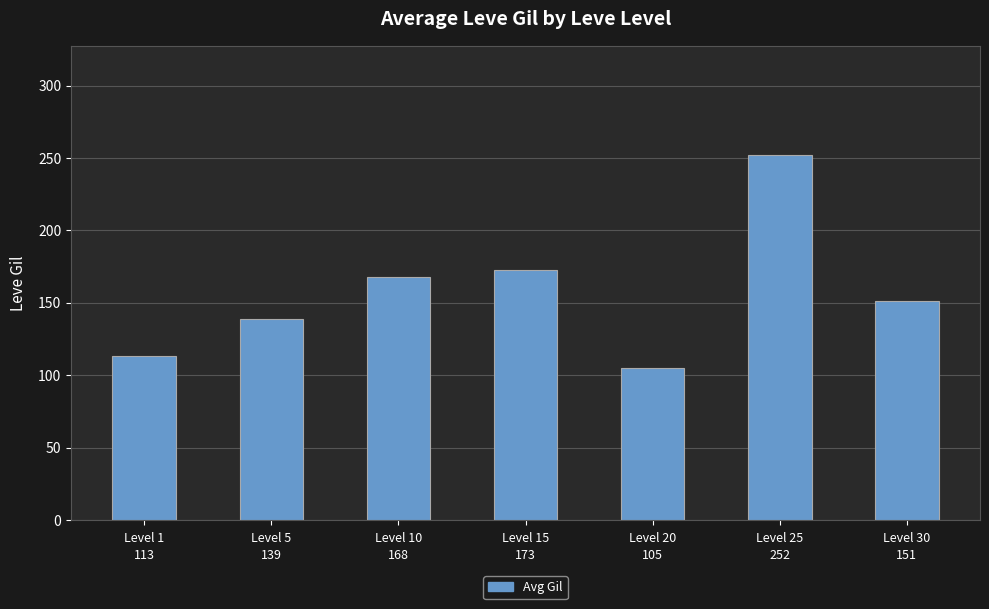

List the labels in order of value, smallest first.

Level 20, Level 1, Level 5, Level 30, Level 10, Level 15, Level 25